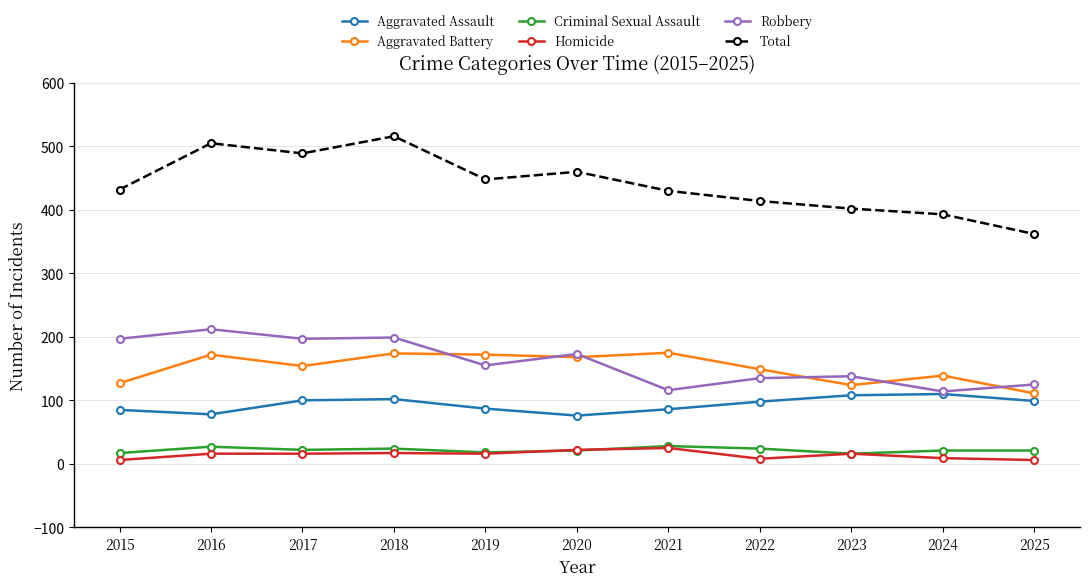

What is the sum of the Criminal Sexual Assault values at 2018 and 2015?

41